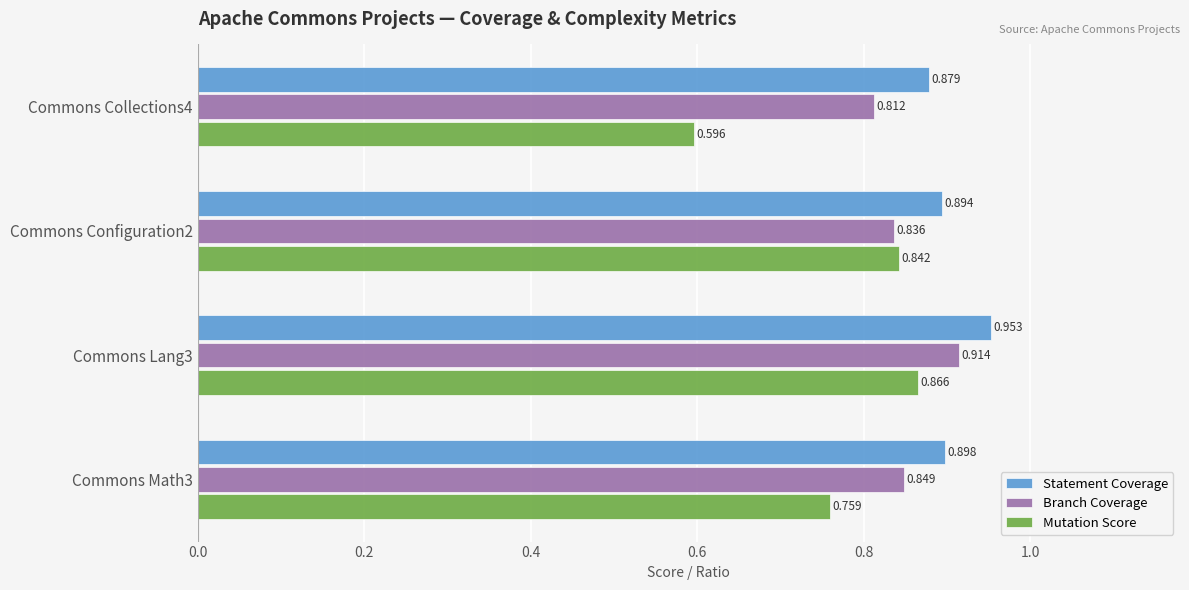

How many Mutation Score values are between 0 and 1?

4